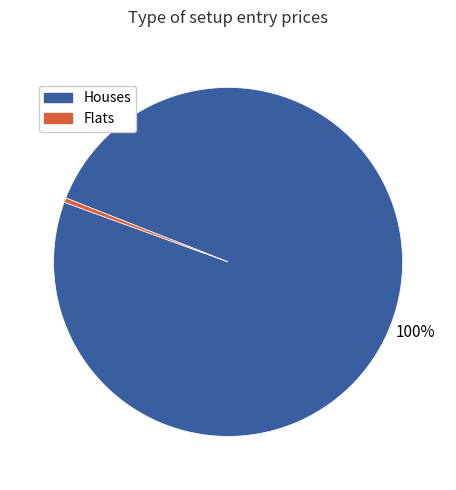

To the nearest percent, what is the average slice percentage?

50%